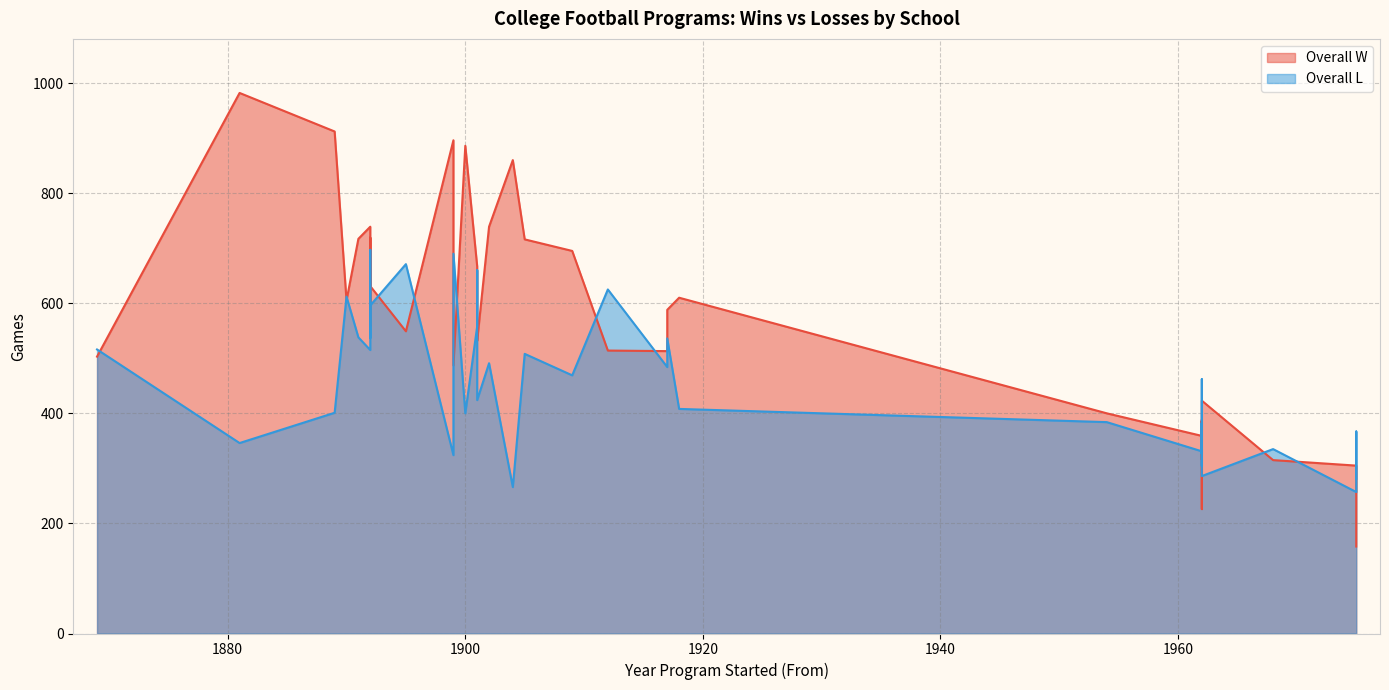

Rank the series by their average value, from highest to lowest.

Overall W, Overall L